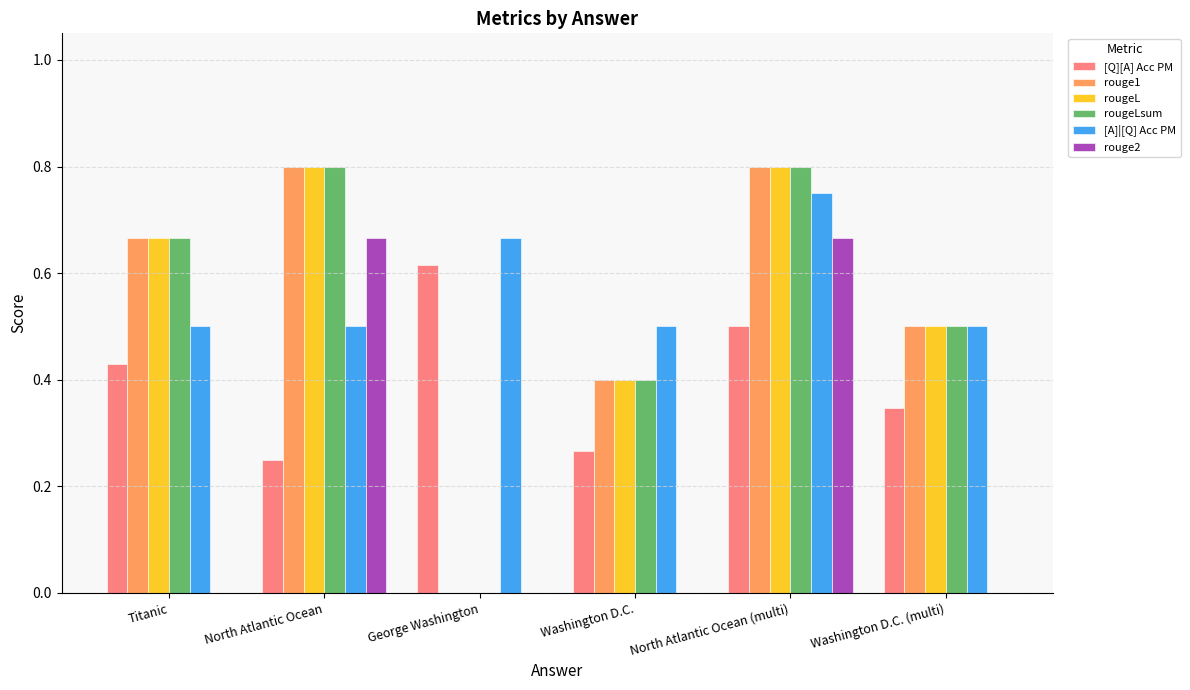

Between North Atlantic Ocean and Washington D.C., which series saw the biggest shift?

rouge2